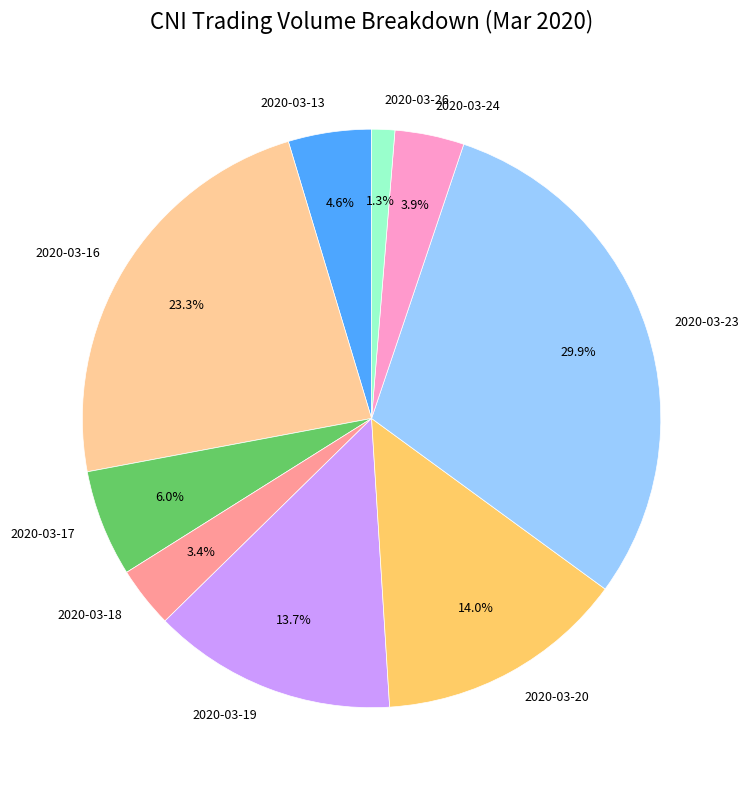

How many segments does this pie chart have?

9